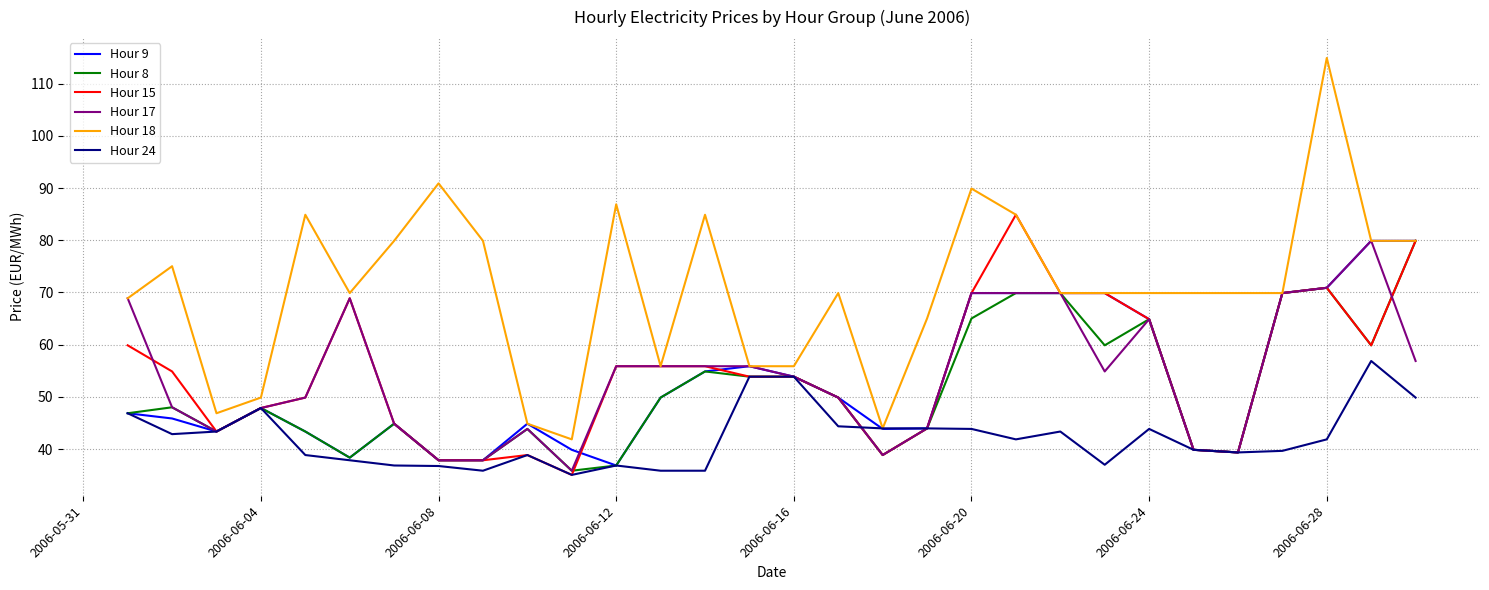

What is the maximum value shown in the chart?

114.9